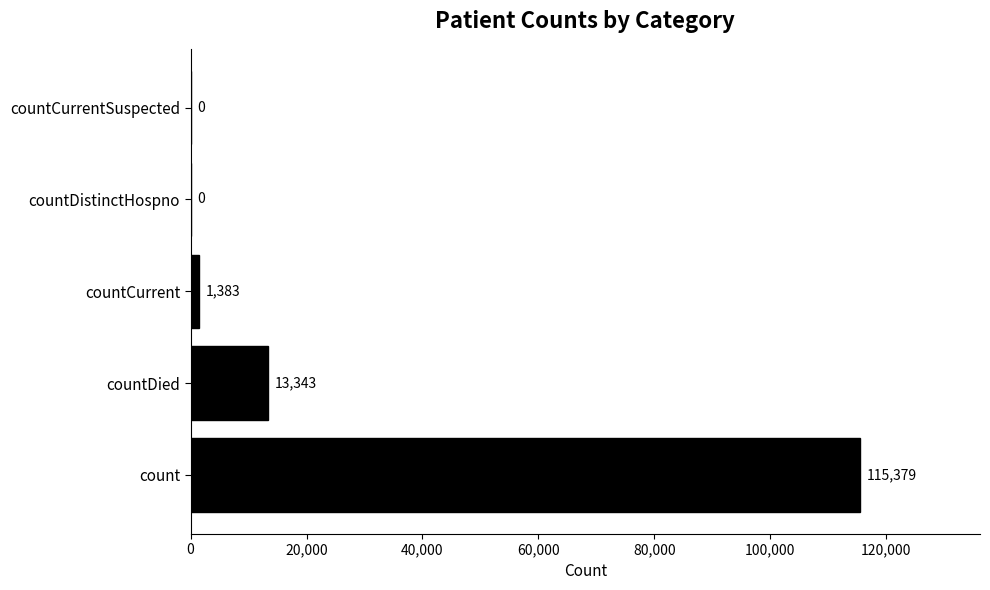

At which label is the value closest to 57689?

countDied